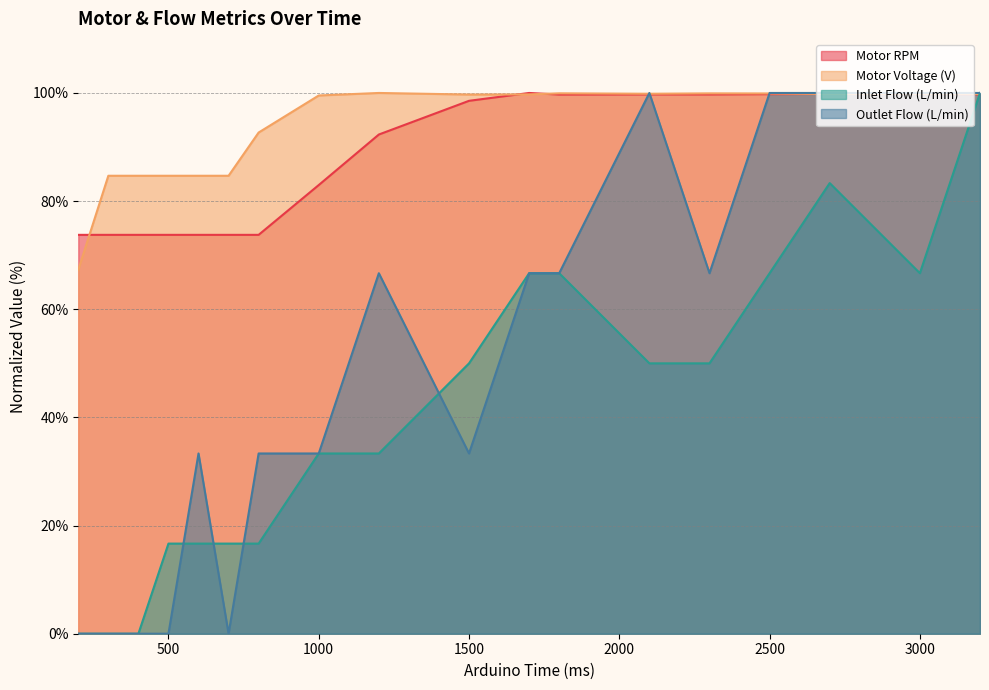

Rank the series by their maximum value, from highest to lowest.

Motor RPM, Motor Voltage (V), Inlet Flow (L/min), Outlet Flow (L/min)